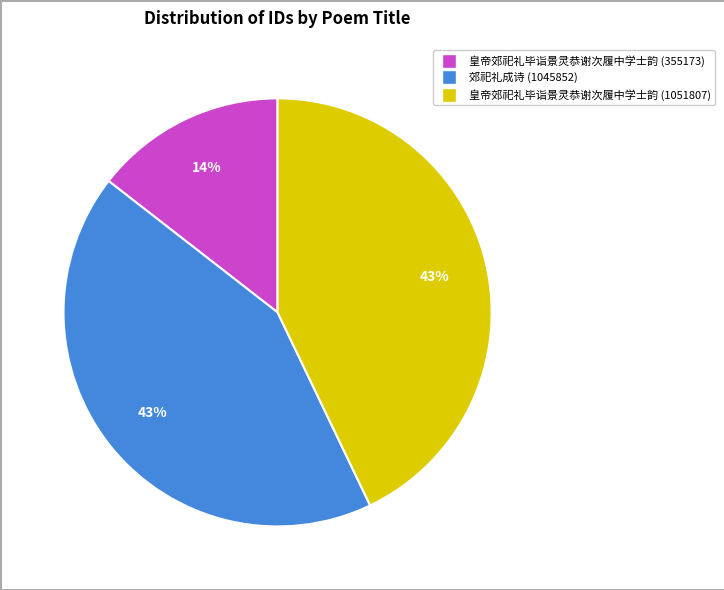

Which category has the smallest portion of the pie?

皇帝郊祀礼毕诣景灵恭谢次履中学士韵 (355173)